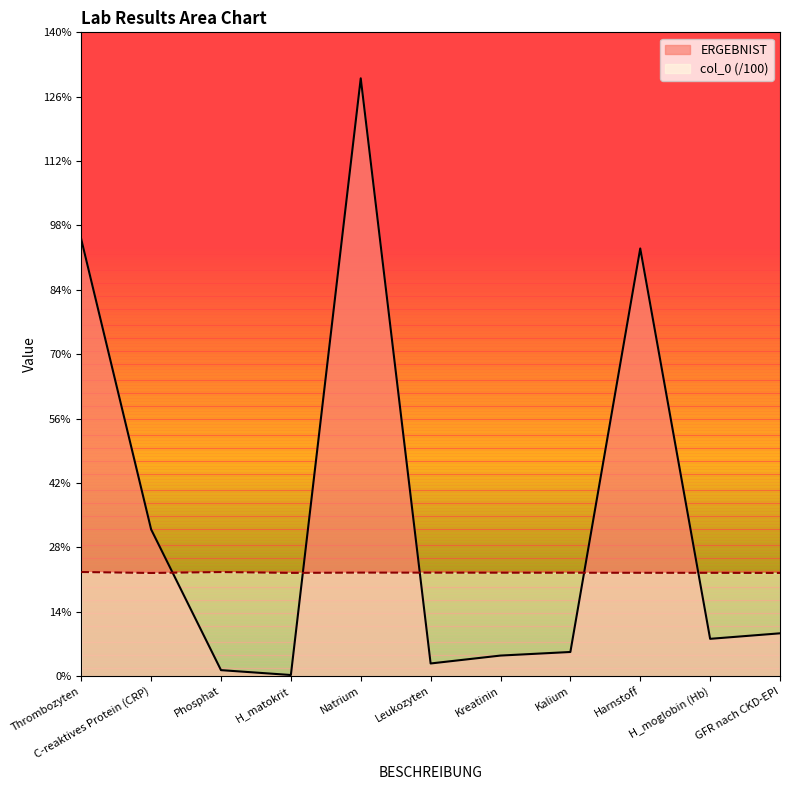

Reading left to right, list all the values displayed in this chart.

ERGEBNIST: 95.0	31.9	1.3	0.2	130.0	2.7	4.5	5.2	93.0	8.1	9.3
col_0: 22.6	22.4	22.6	22.4	22.5	22.5	22.5	22.5	22.5	22.4	22.4